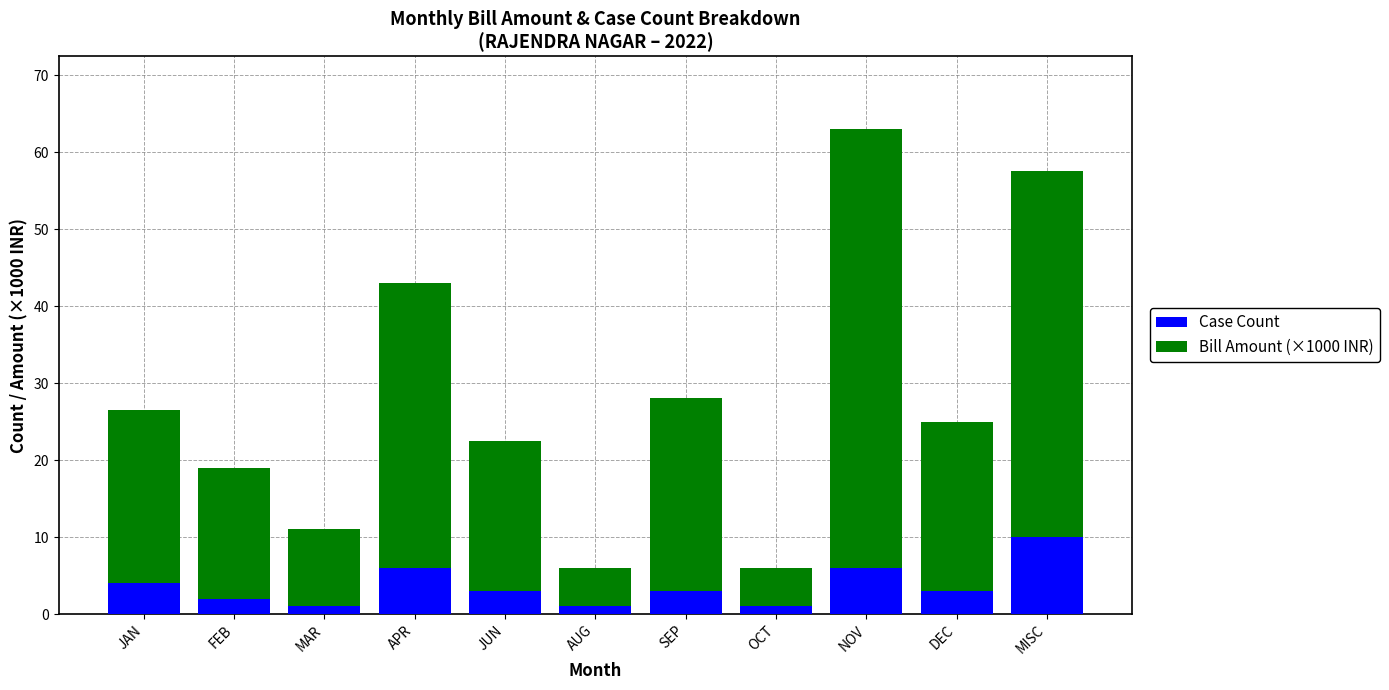

At which category is the sum across all series the highest?

NOV